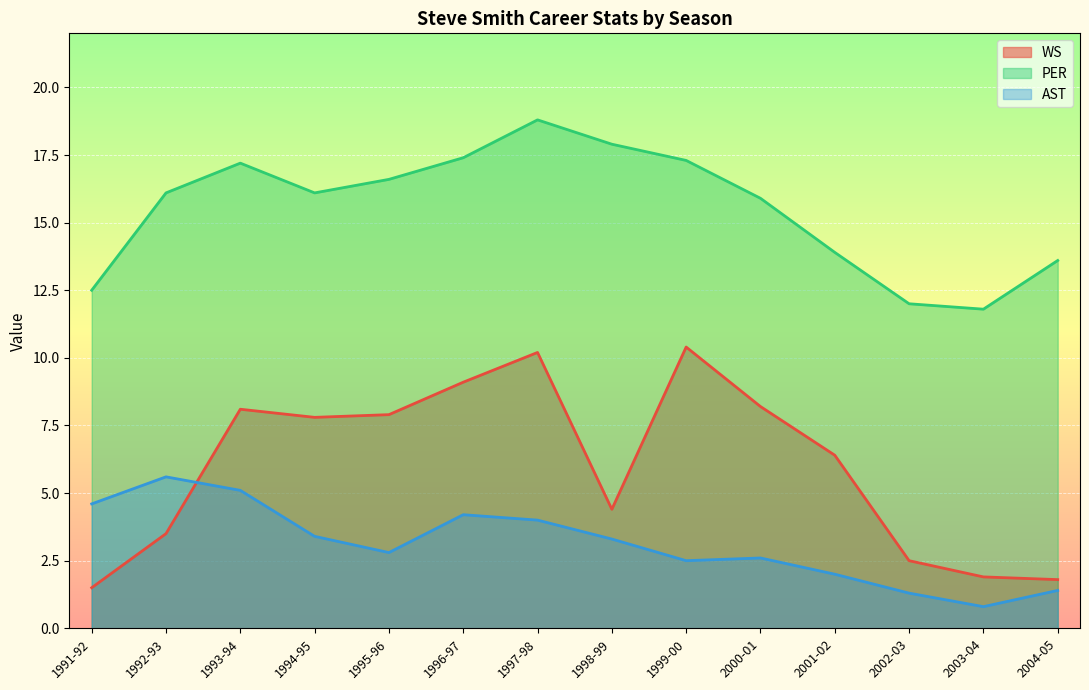

In WS, how many points are higher than both neighbors (excluding endpoints)?

3